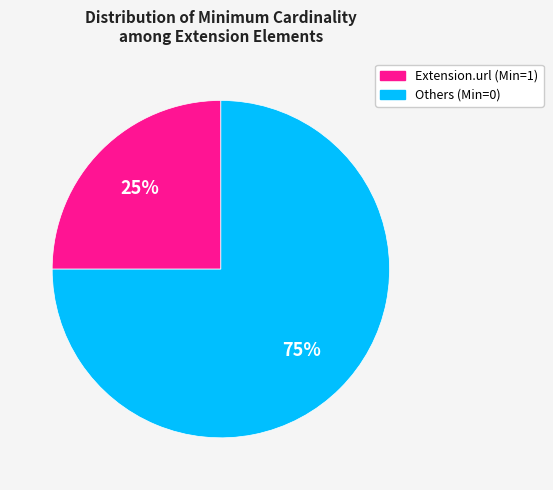

To the nearest percent, what is the average slice percentage?

50%